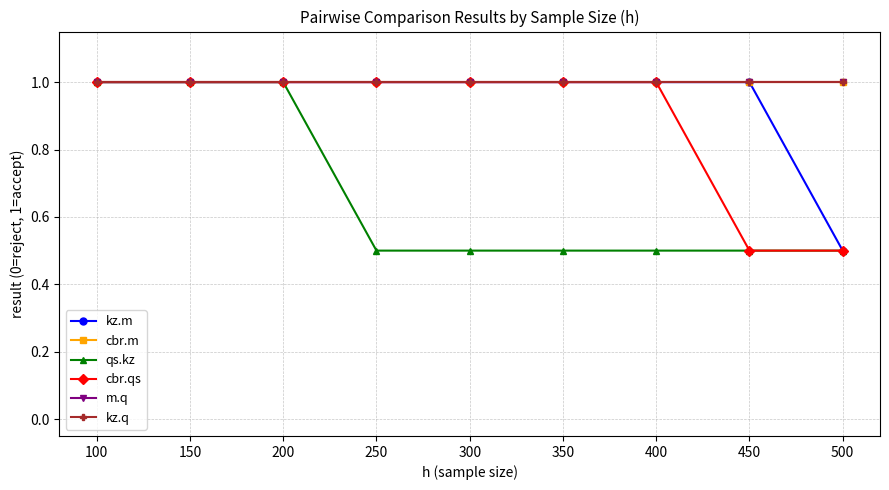

The qs.kz series shows 0.3 at 200. True or false?

False